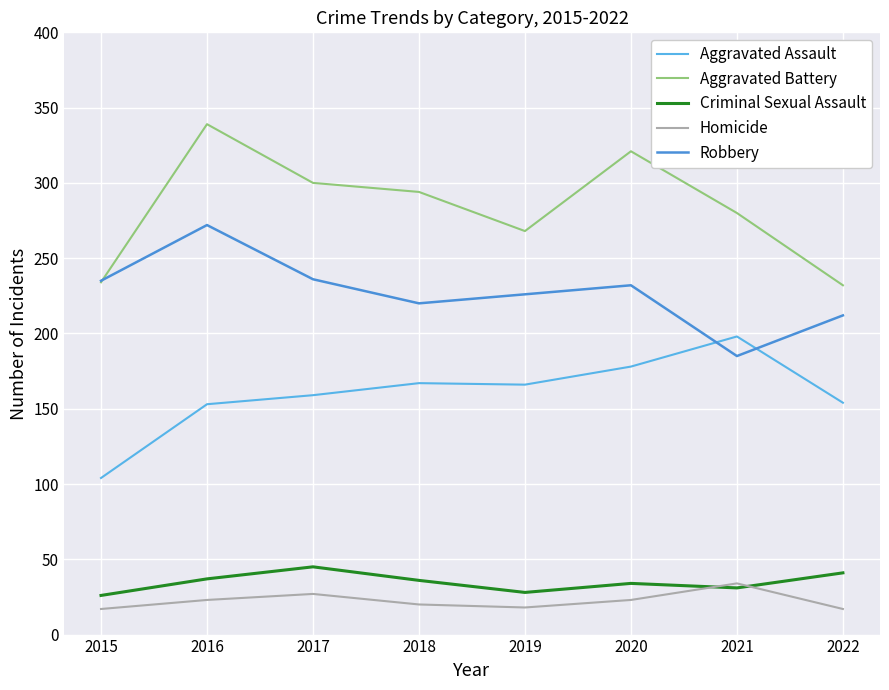

What is the minimum value for Aggravated Battery?

232